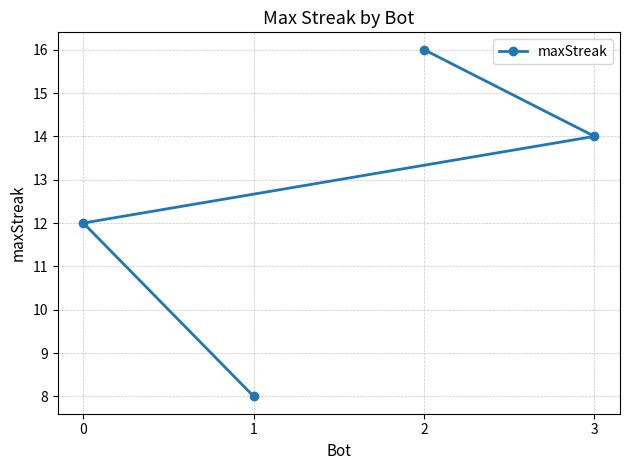

What is the sum of the values at 1 and 0?

20